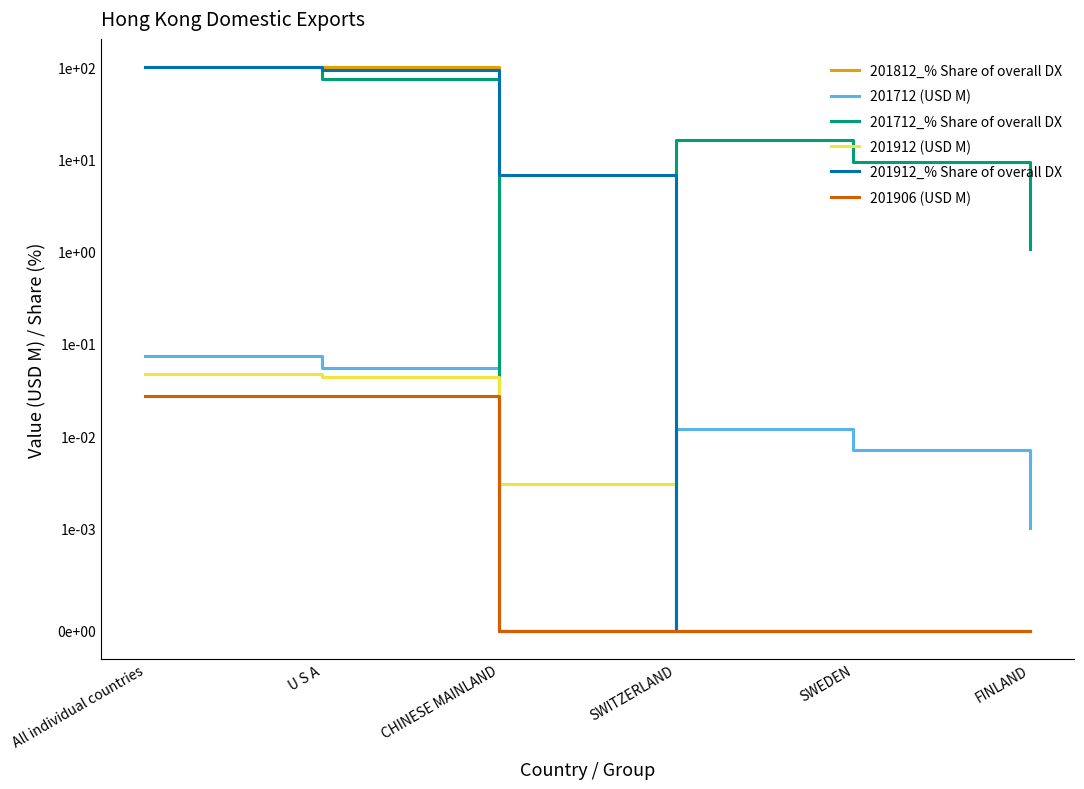

How many values in the 201906 (USD M) series exceed 0?

2